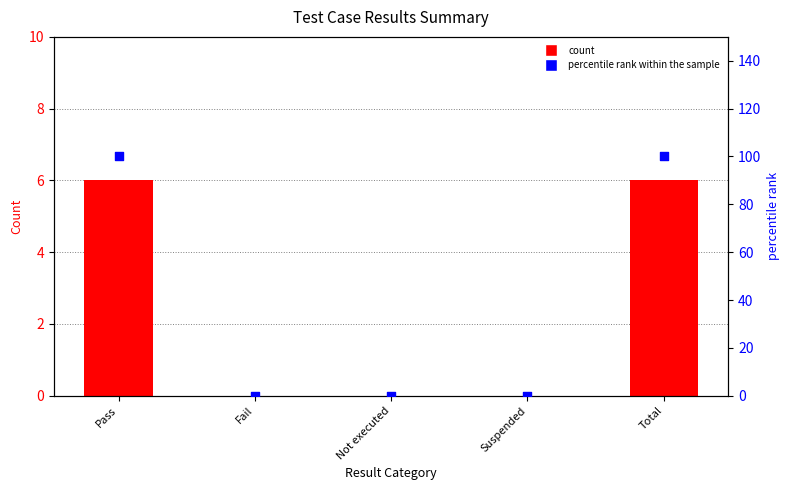

Which series has the largest Y range (max minus min)?

percentile rank